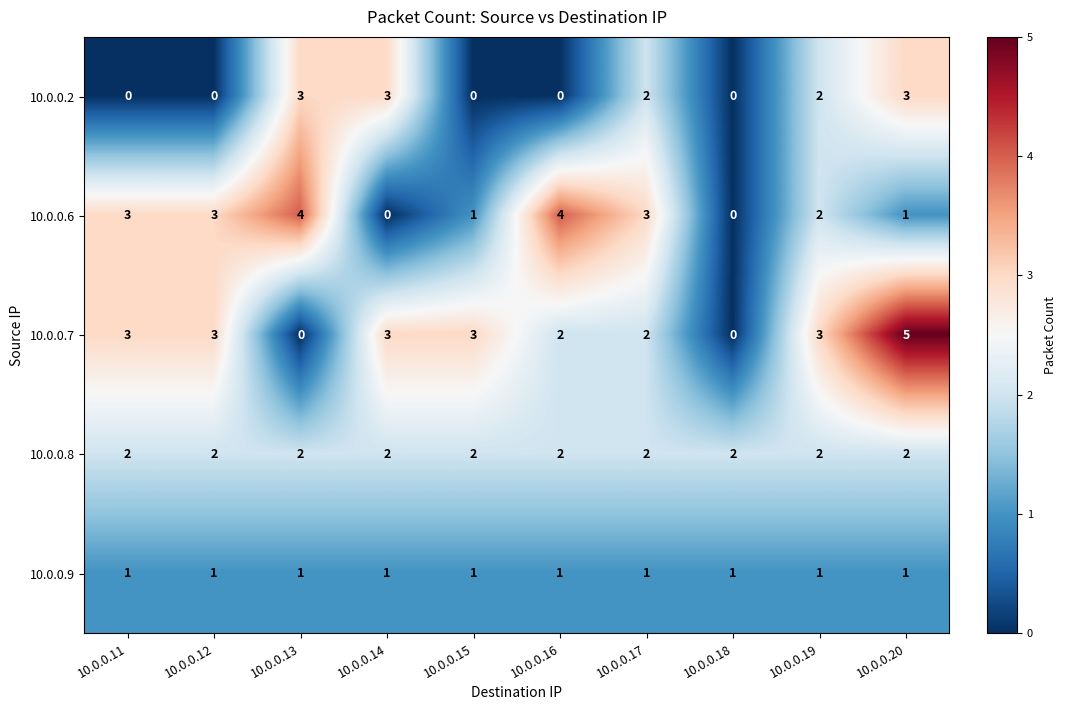

What is the total value across all series at 10.0.0.17?

10